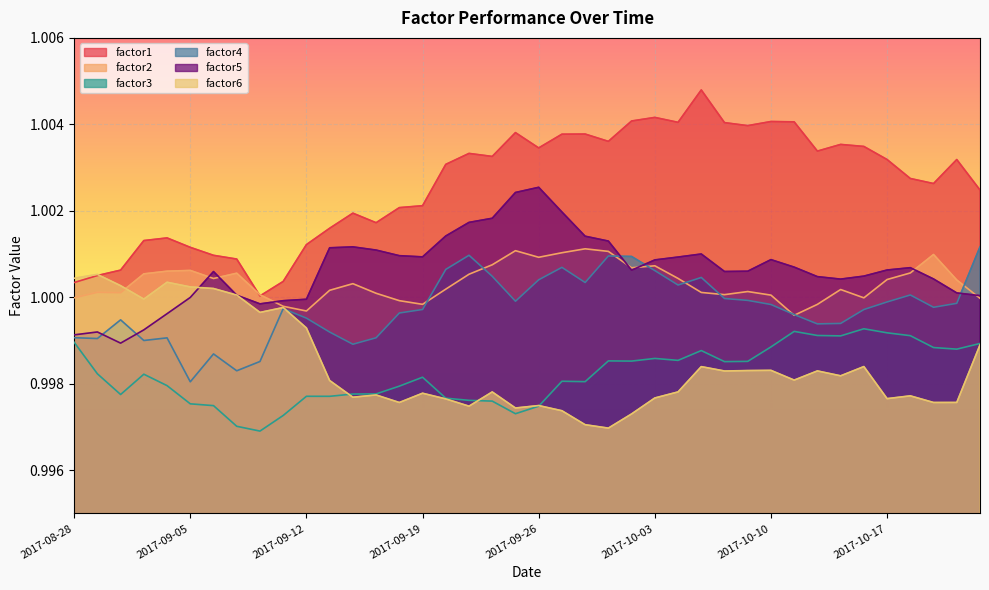

True or false: factor4 has a value of 0.5 at 2017-08-30.

False